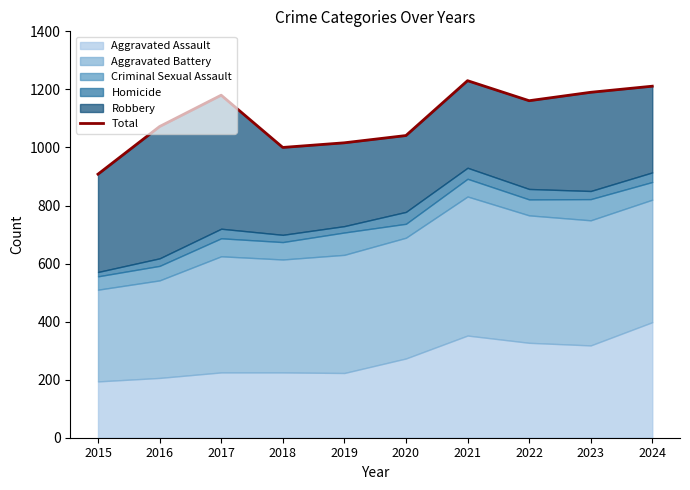

True or false: there are more than 2 points higher than both neighbors.

False